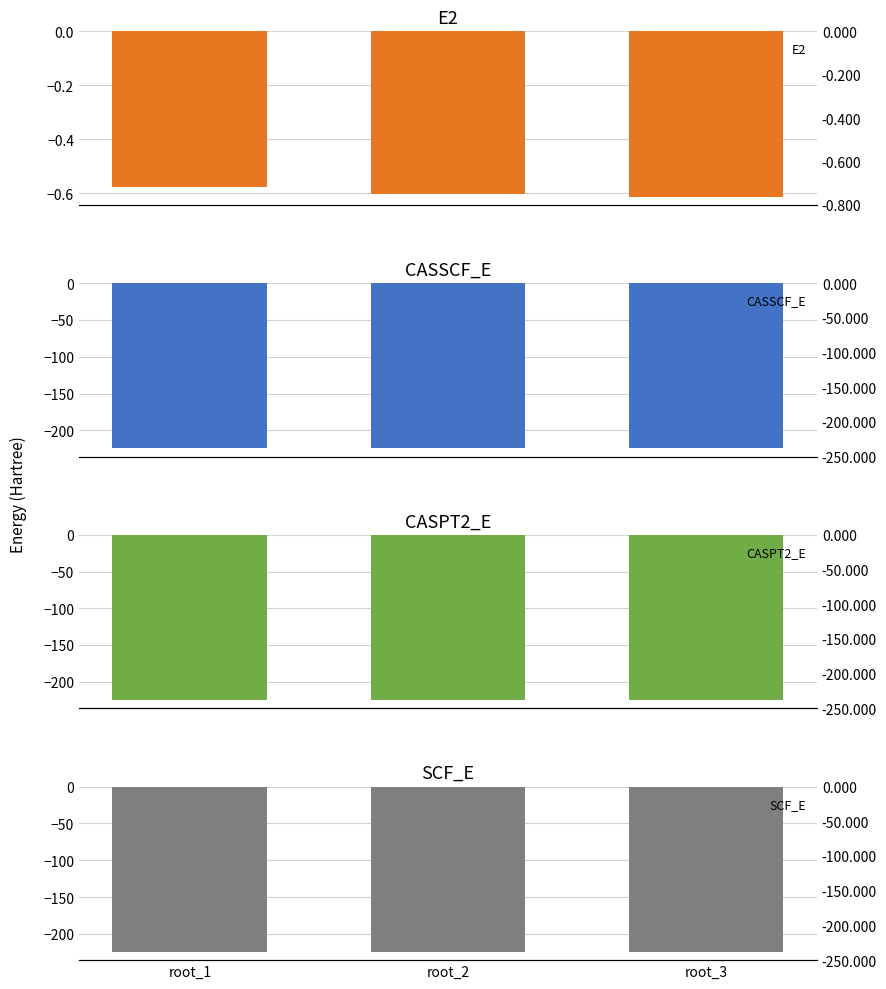

What is the minimum value shown in the chart?

-225.2